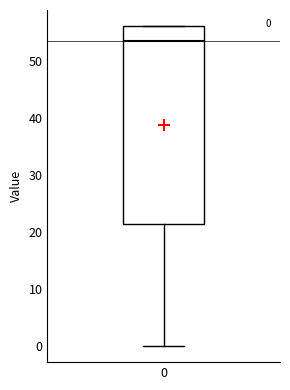

Transcribe this box plot: give where the median line is, the range the box spans, and where the two whiskers end, as read against the y-axis. The values are not printed on the chart, so give them approximately, as read against the axis.

median 53, box 21 to 56, whiskers 0 to 56